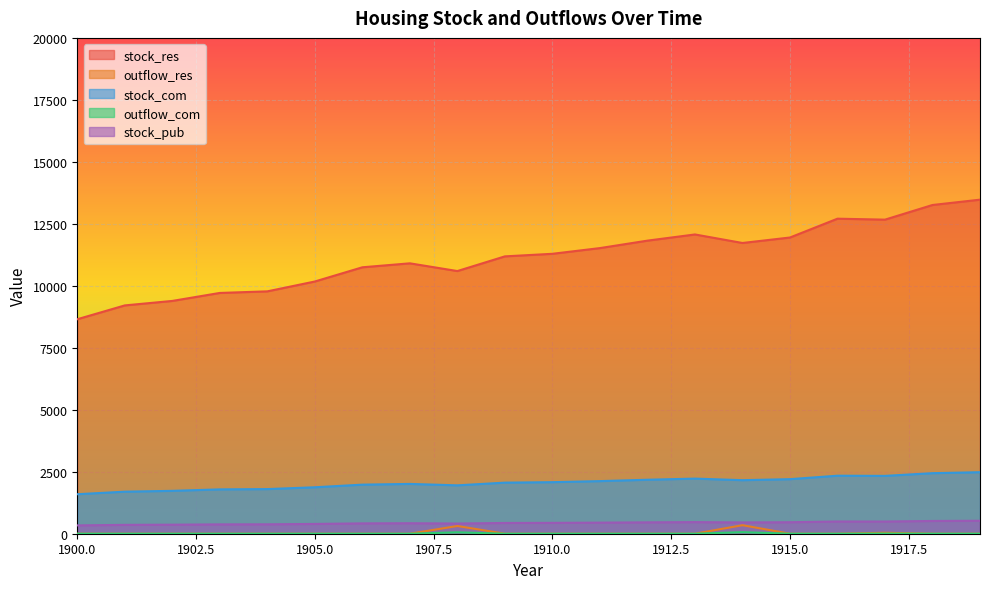

How many interior local valleys does the outflow_com series have?

3